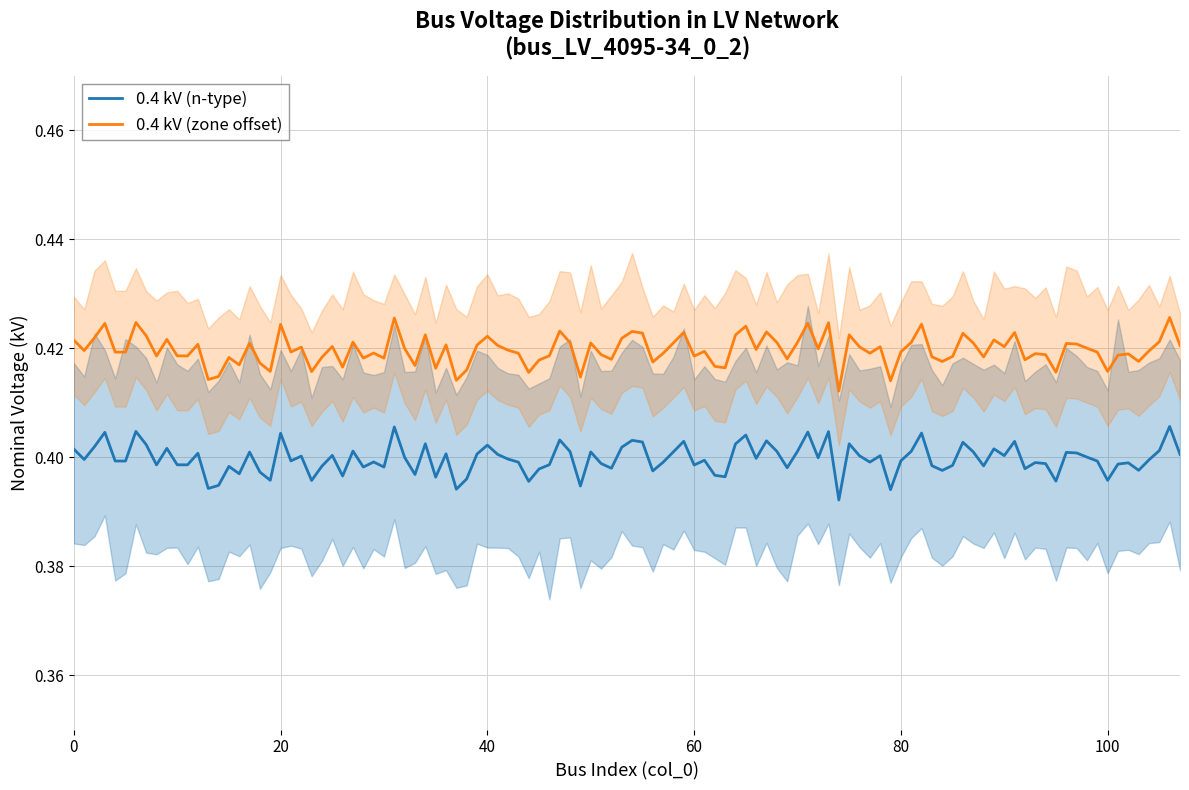

True or false: 0.4 kV (n-type) and 0.4 kV (zone offset) cross at least once.

False